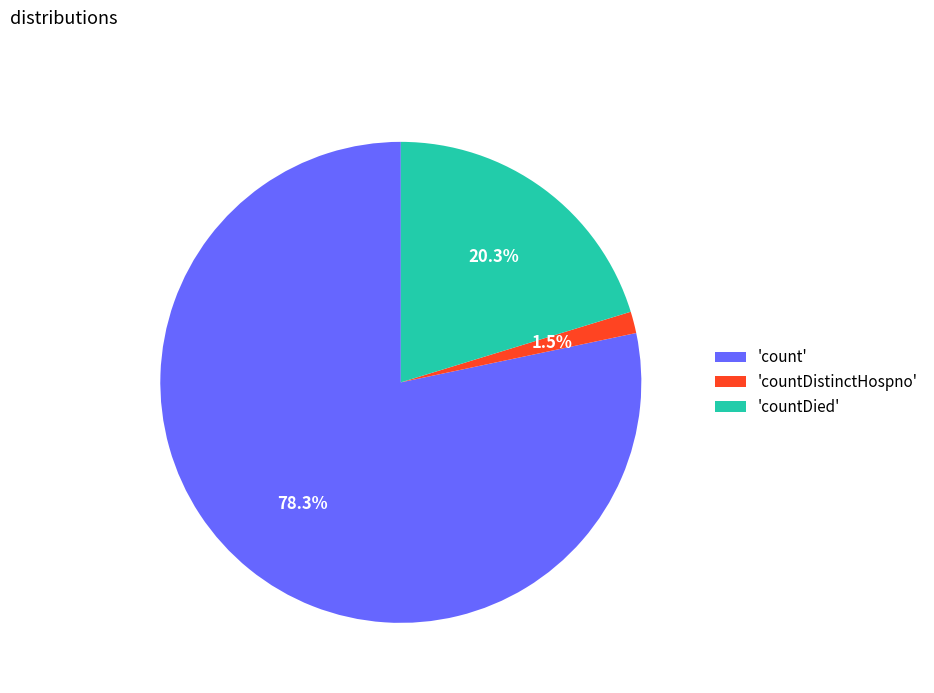

Is there a majority slice in this chart?

Yes